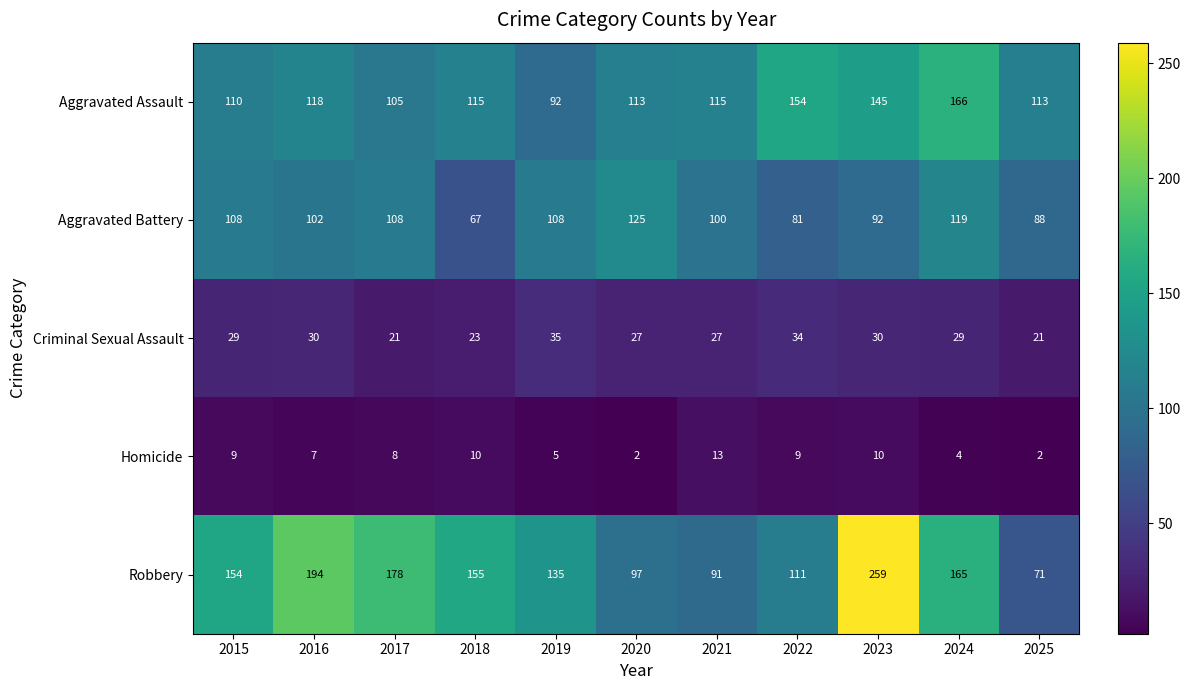

Which category has the highest value across all series?

2023